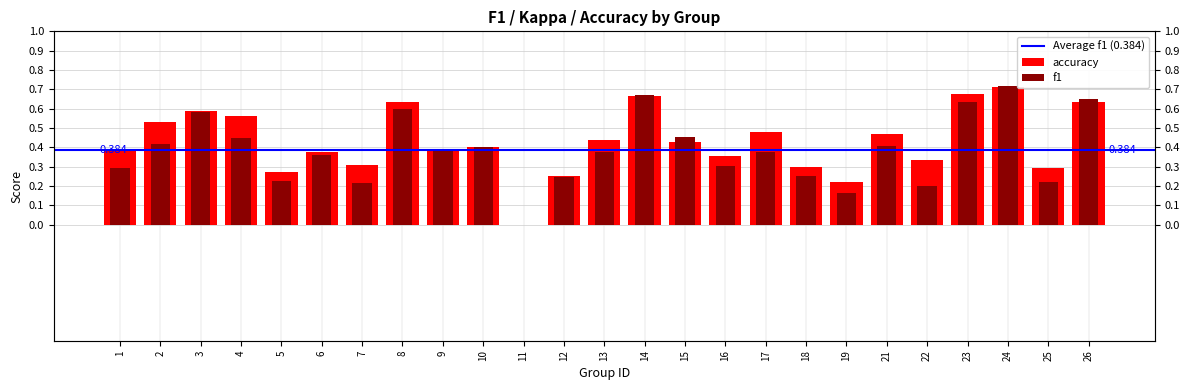

How many bars are there in each group?

2